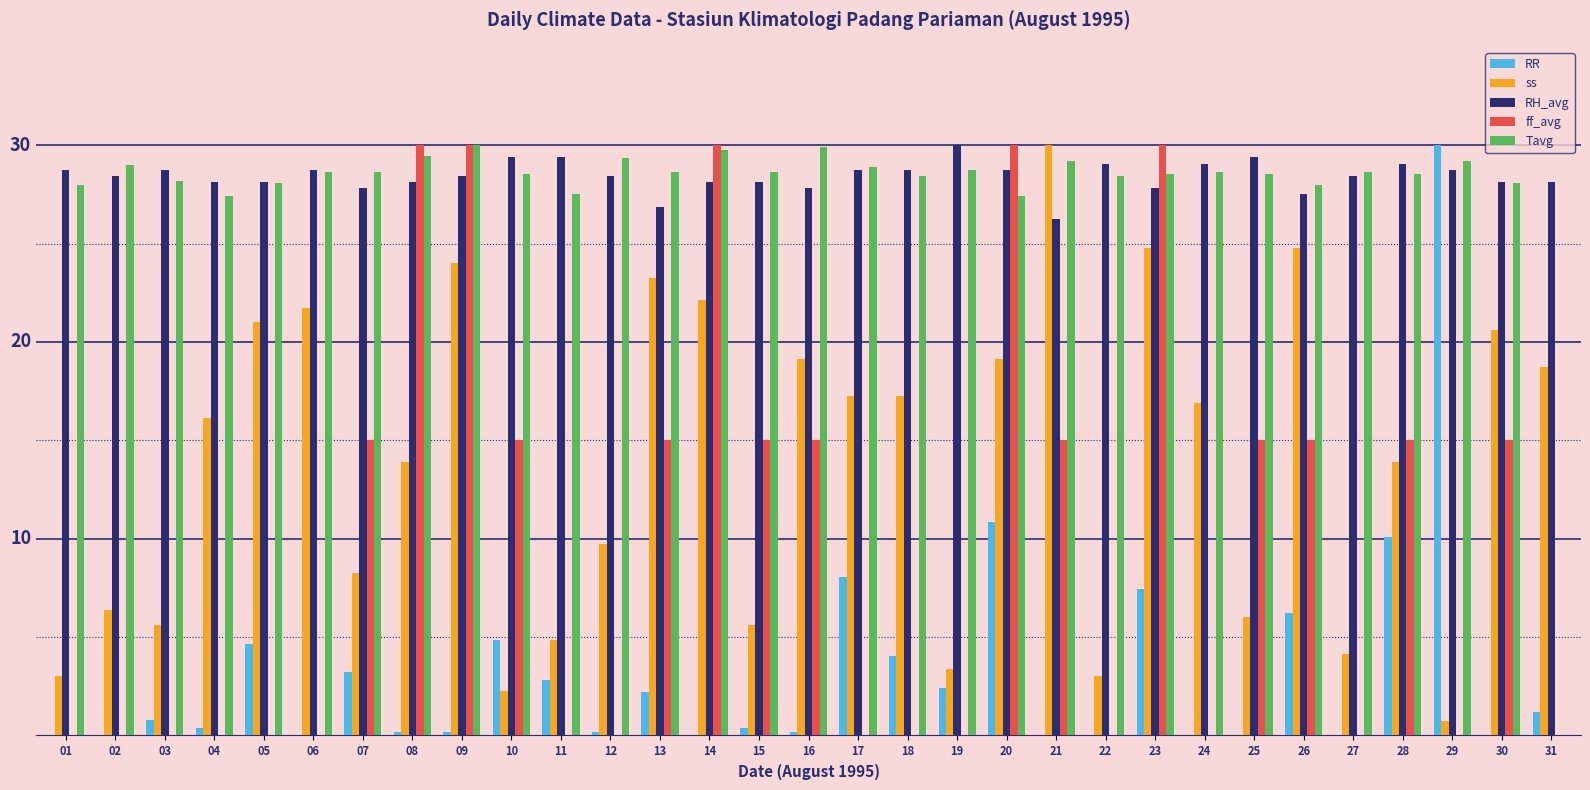

At which category is the sum across all series the highest?

23